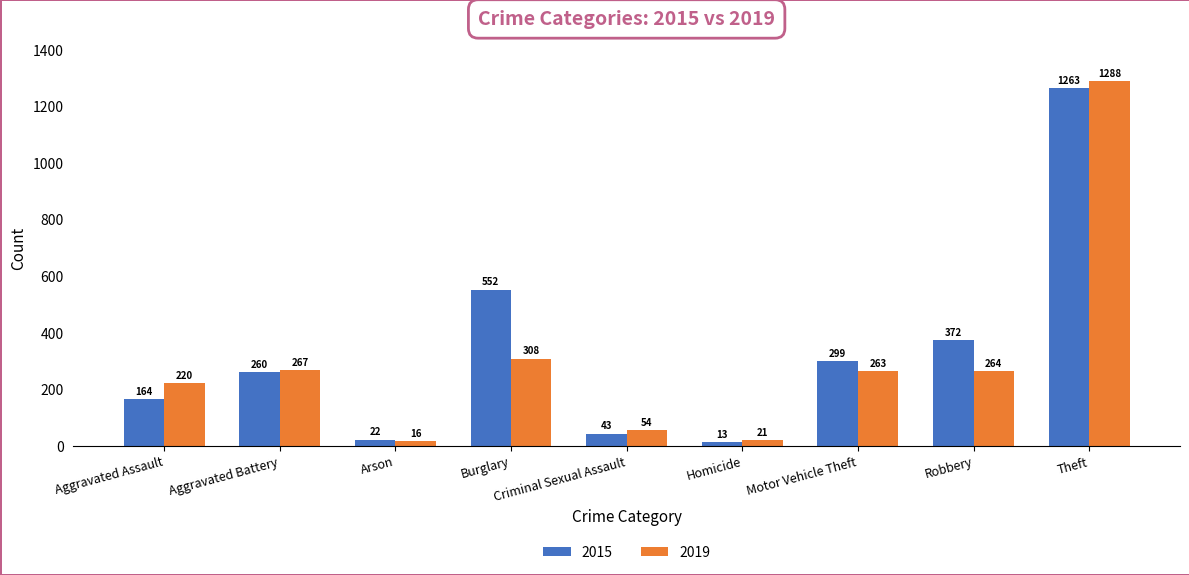

What is the lowest value of the 2019 series?

16